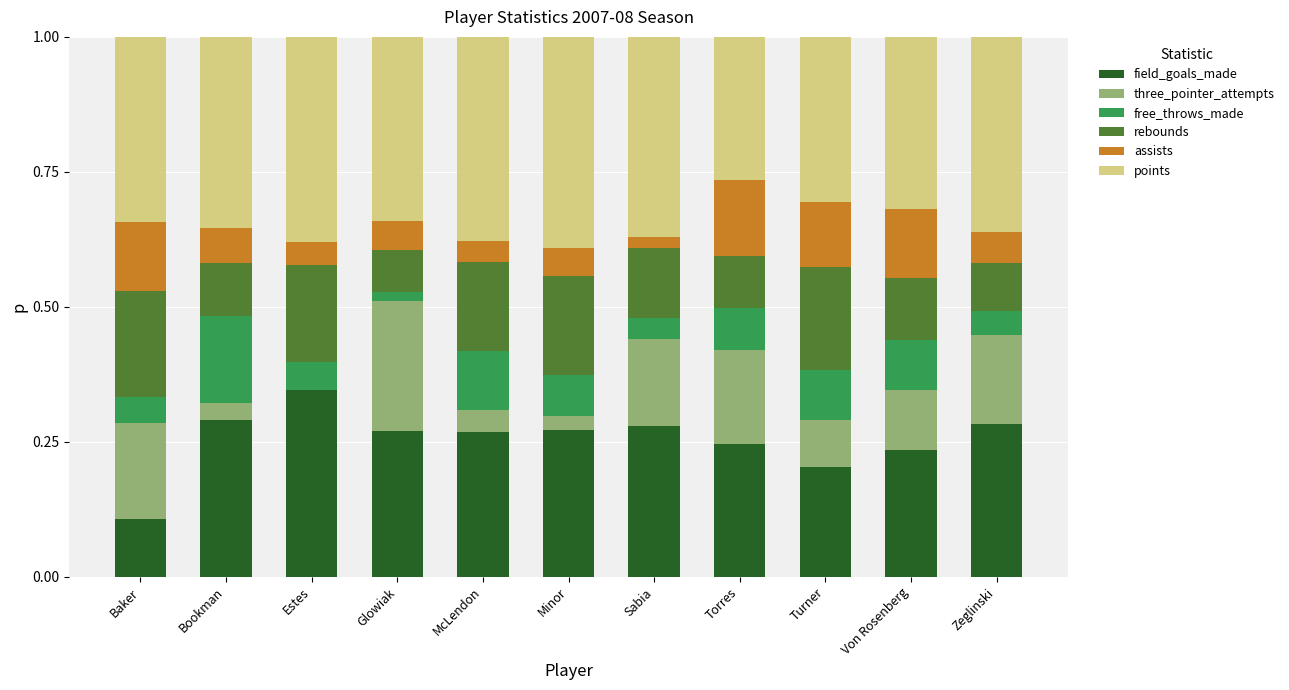

What is the total value across all series at Von Rosenberg?

1.0